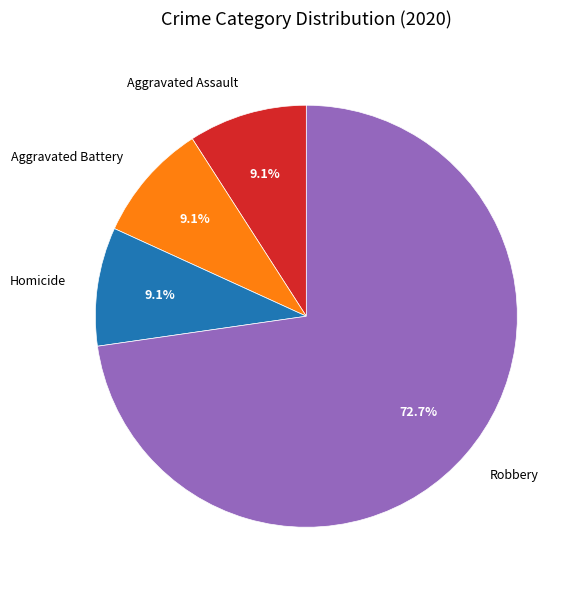

Approximately how many times larger is the value at Robbery compared to Aggravated Assault?

8.0